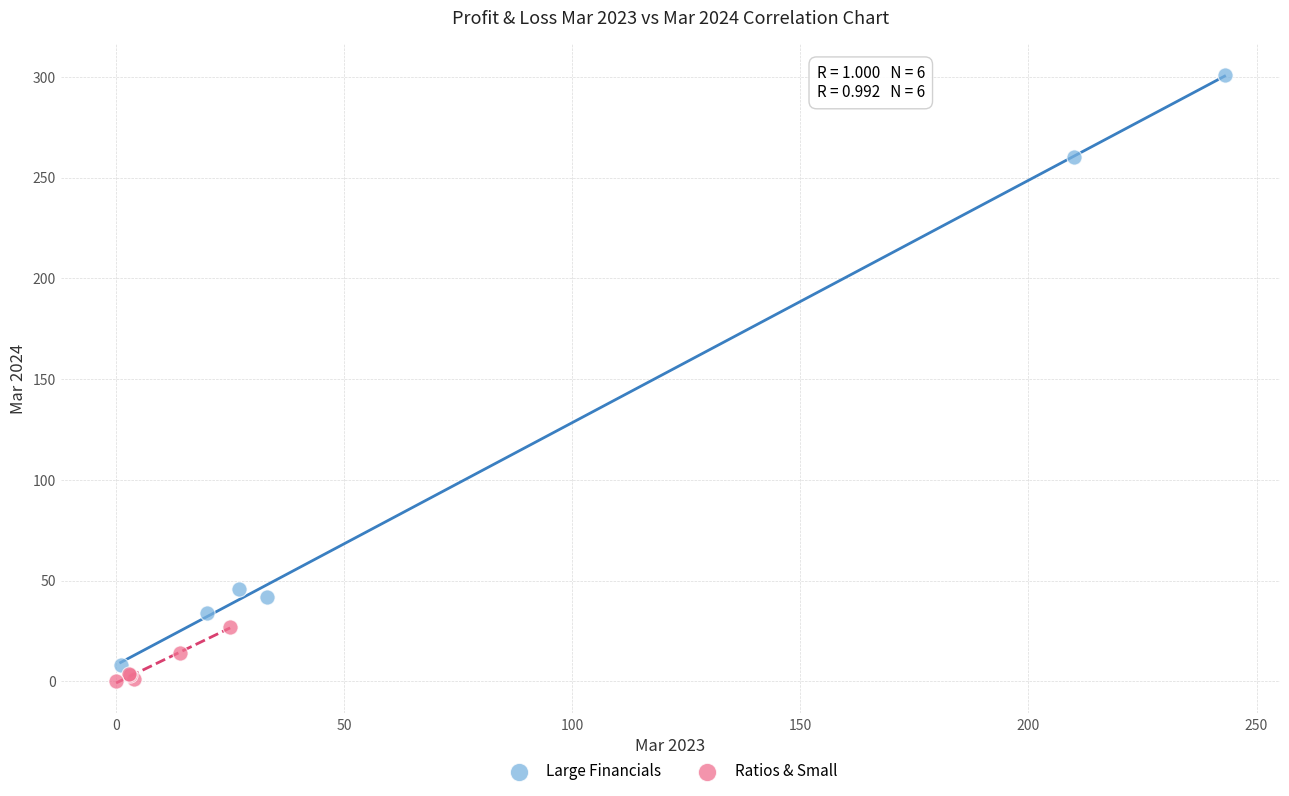

What are all the series names shown in the legend?

Large Financials, Ratios & Small